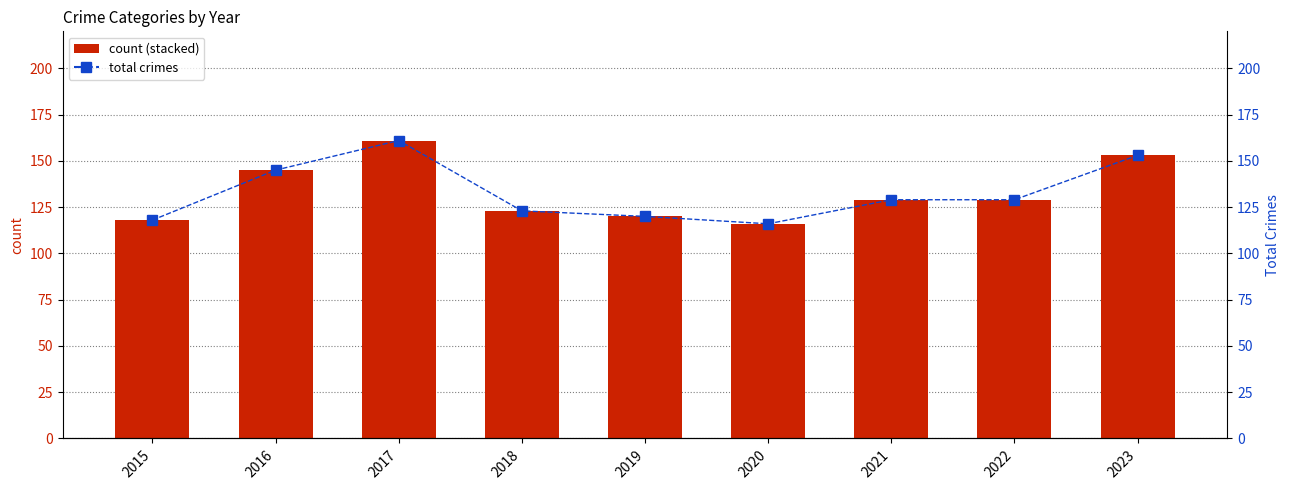

What is the difference between the highest and lowest values at 2015?

98